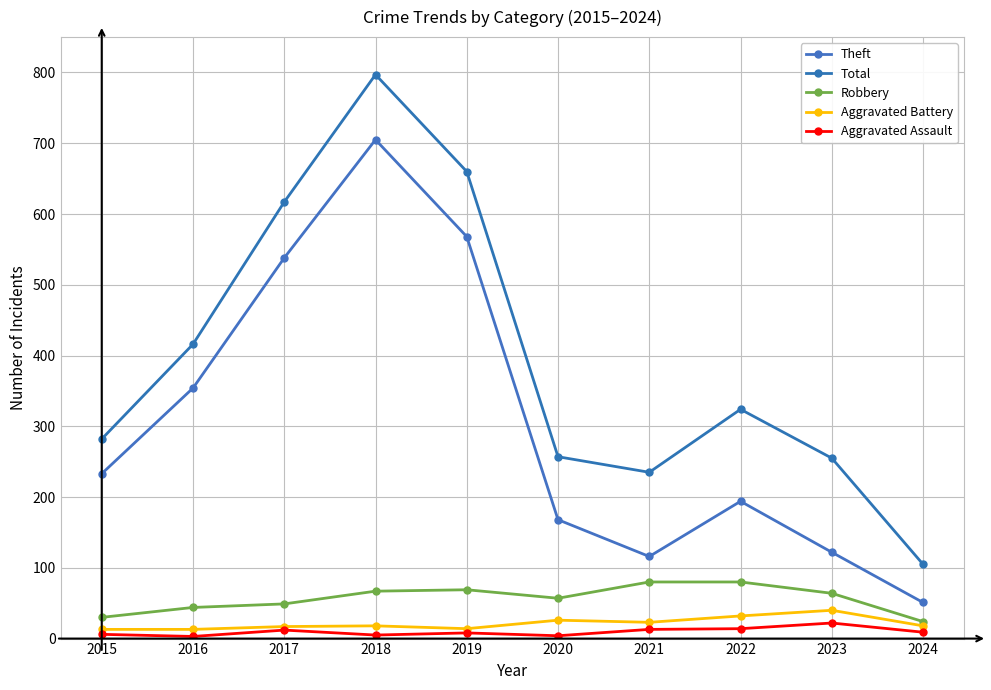

Where is Theft nearest to the value 378?

2016